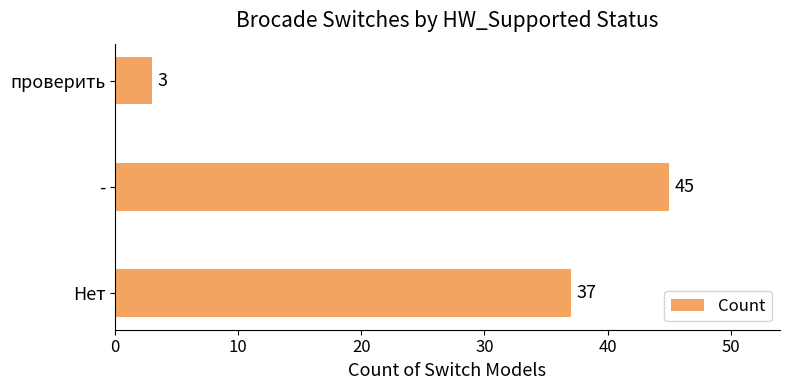

What is the greatest value displayed?

45